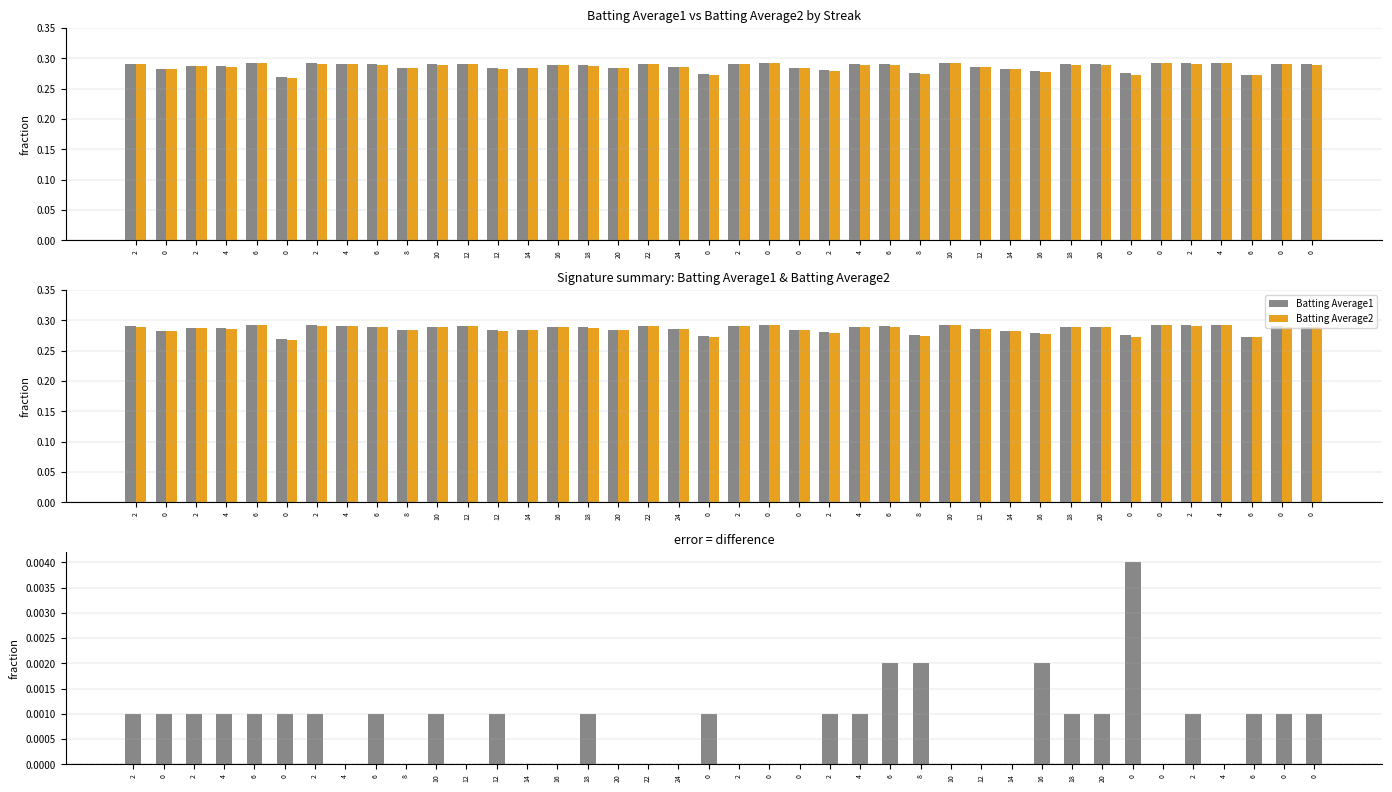

Which series has the widest spread of values?

Batting Average2